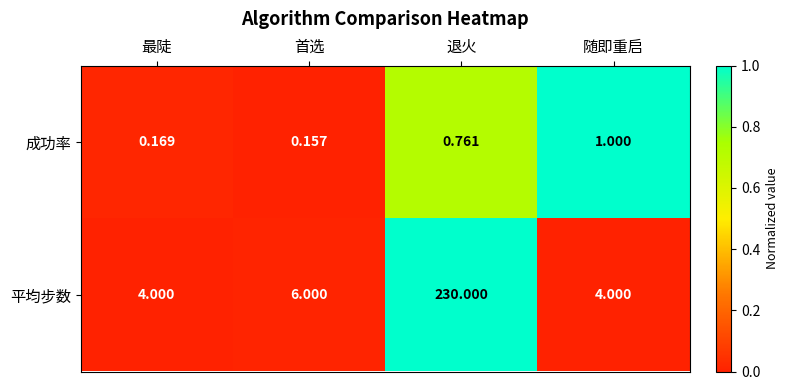

Which category has the highest value across all series?

退火